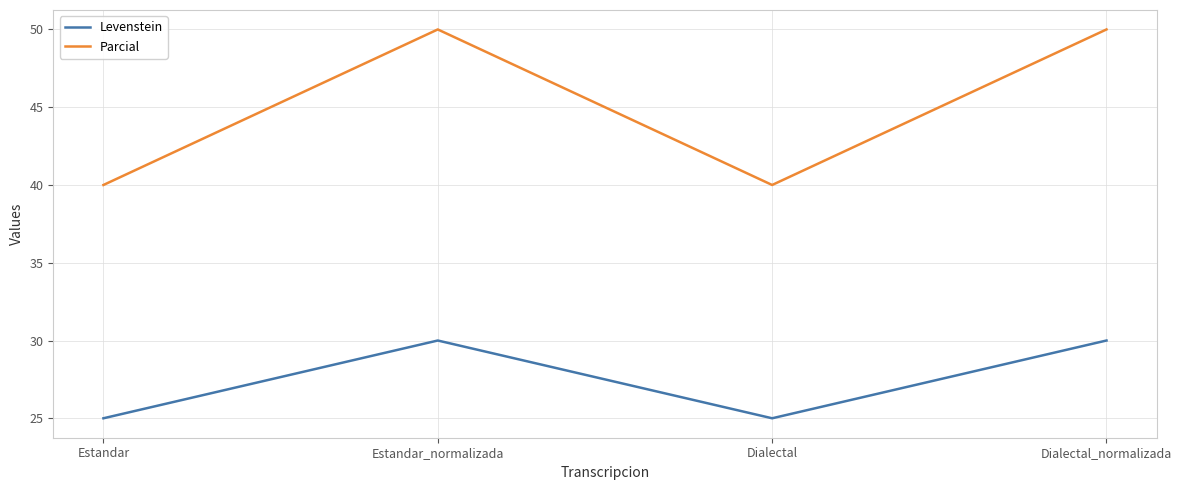

True or false: Levenstein has a value of 7.6 at Estandar.

False